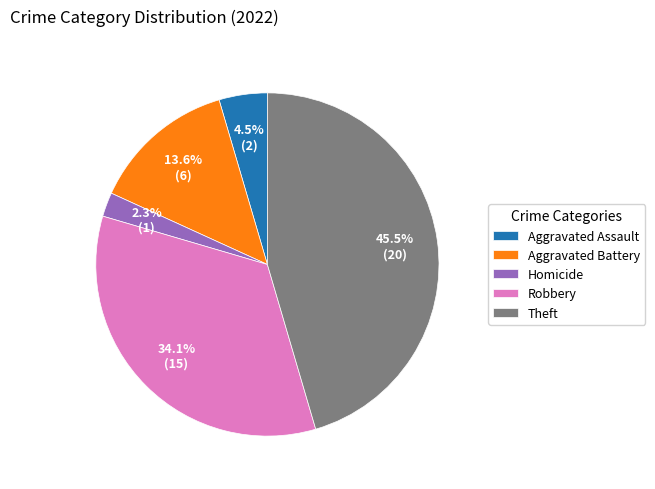

Is there a majority slice in this chart?

No